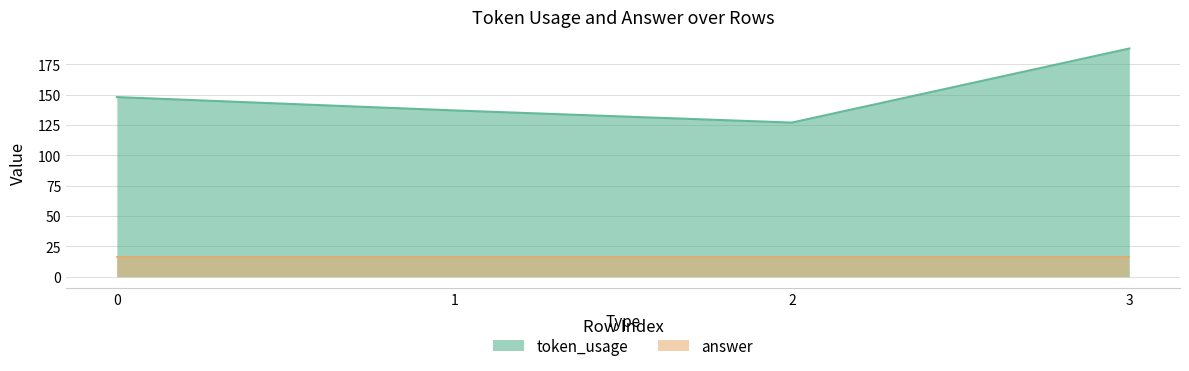

How many data points does each series have?

4